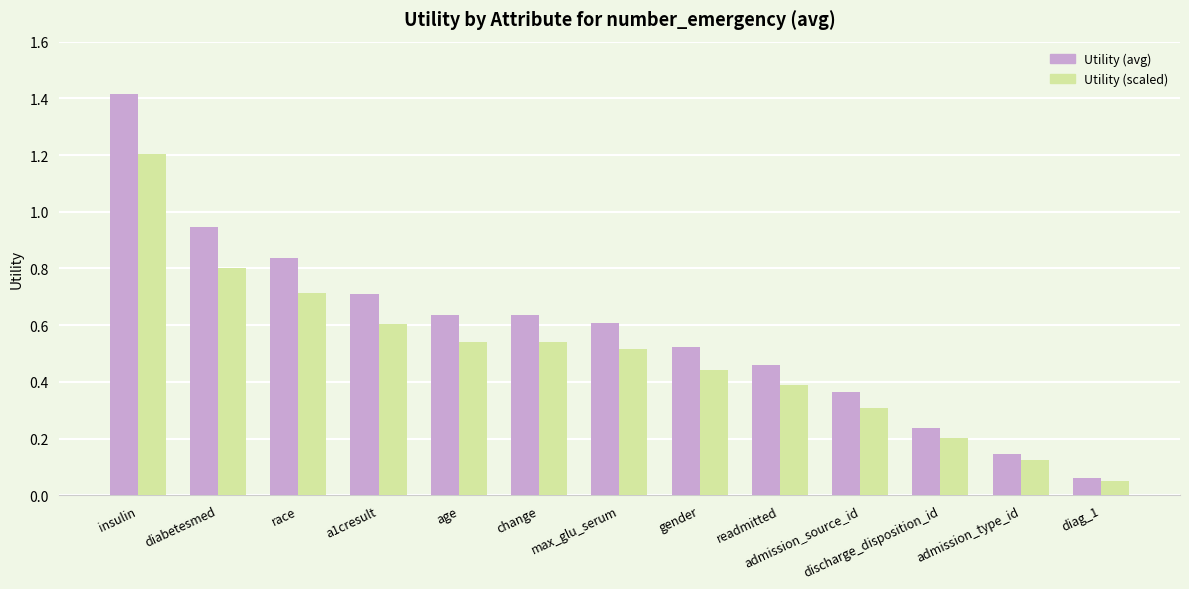

At which category is the sum across all series the highest?

insulin